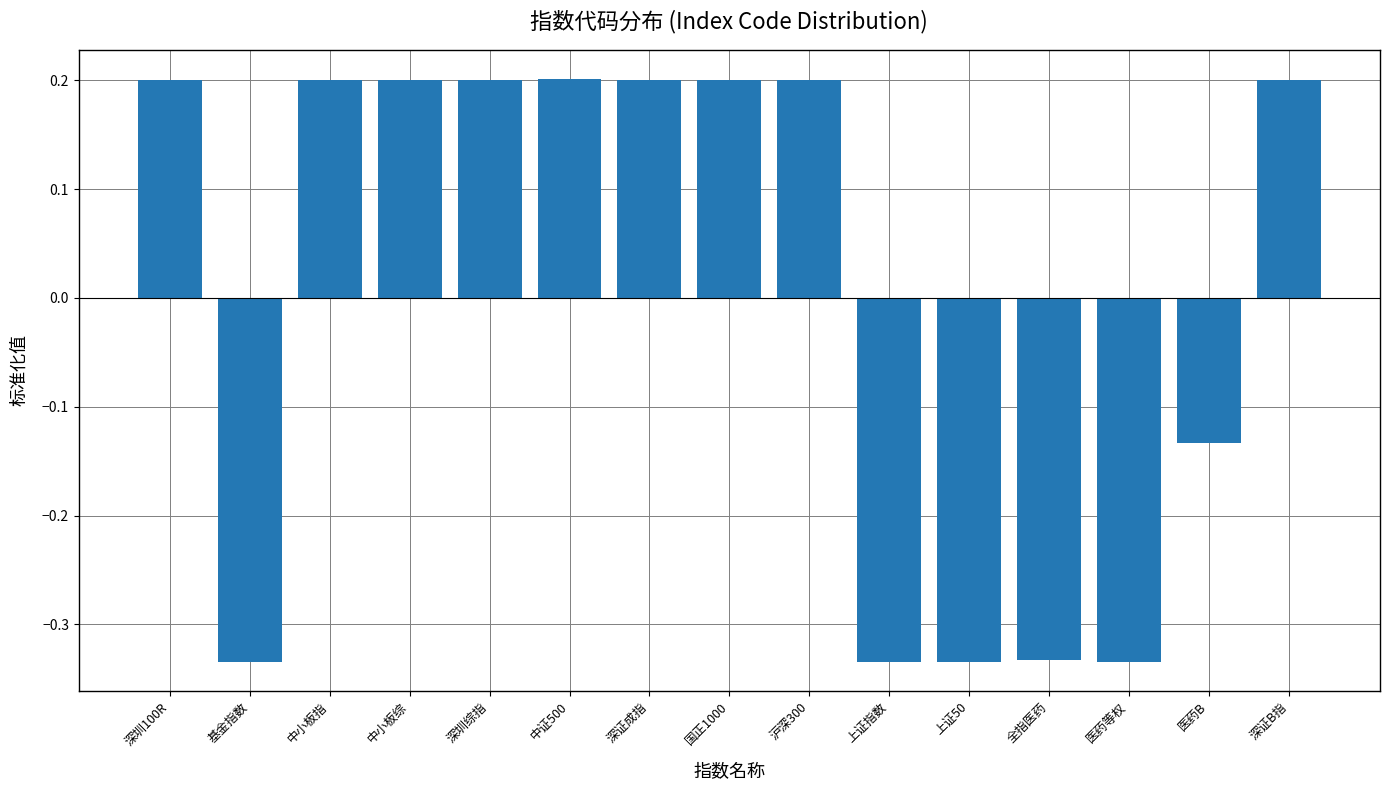

At which label is the value closest to 0?

医药B